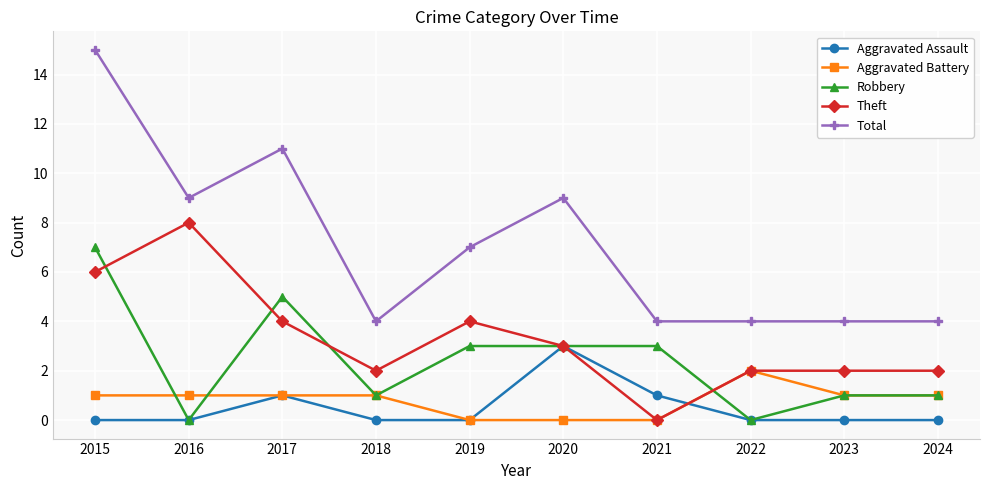

Which series ends up on top after the final intersection of Aggravated Assault and Theft?

Theft